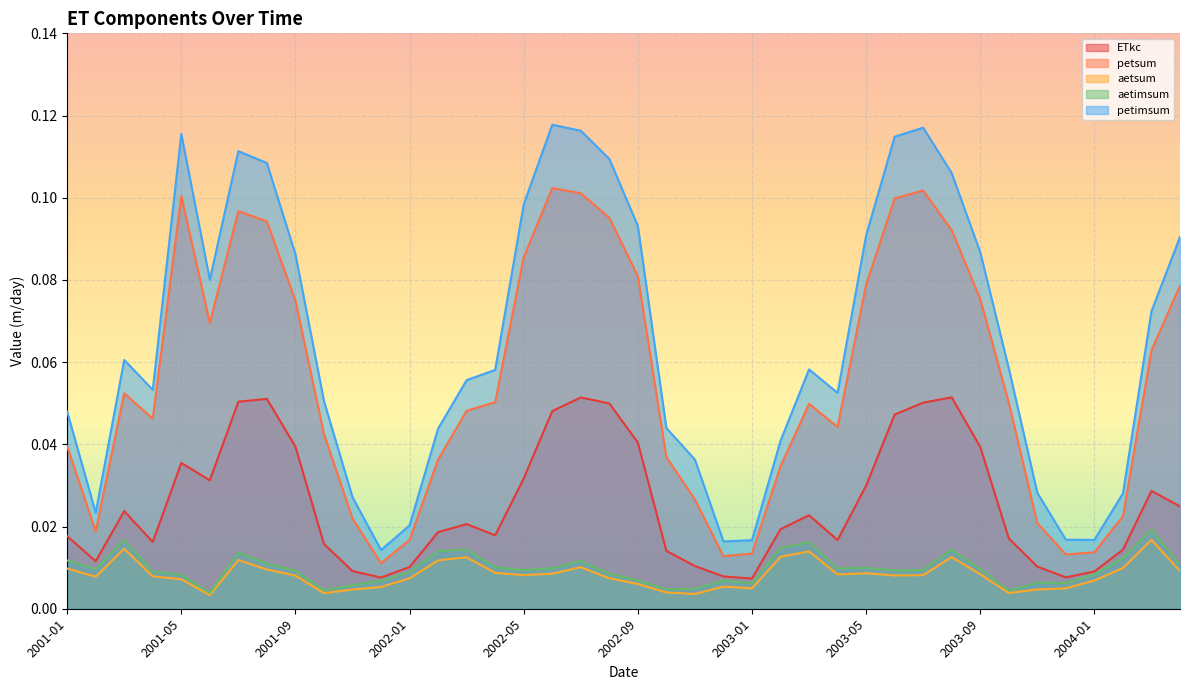

True or false: ETkc and aetsum cross at least once.

False